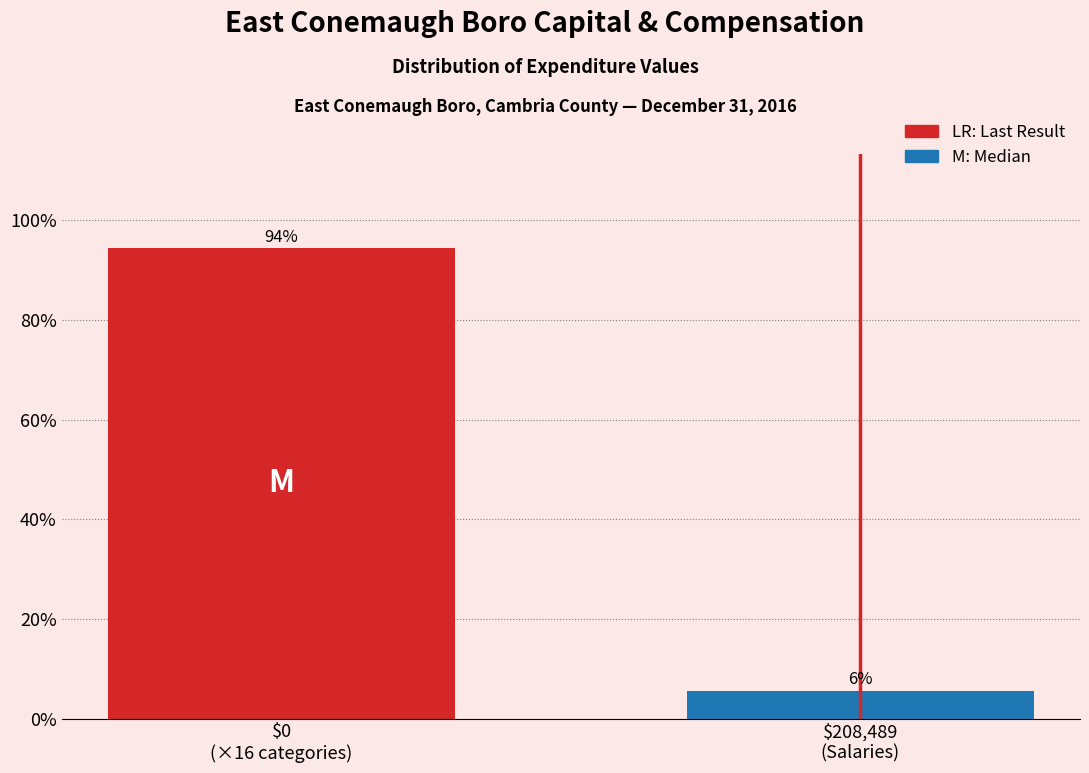

What is the value of the 1st bar from the left?

94.4